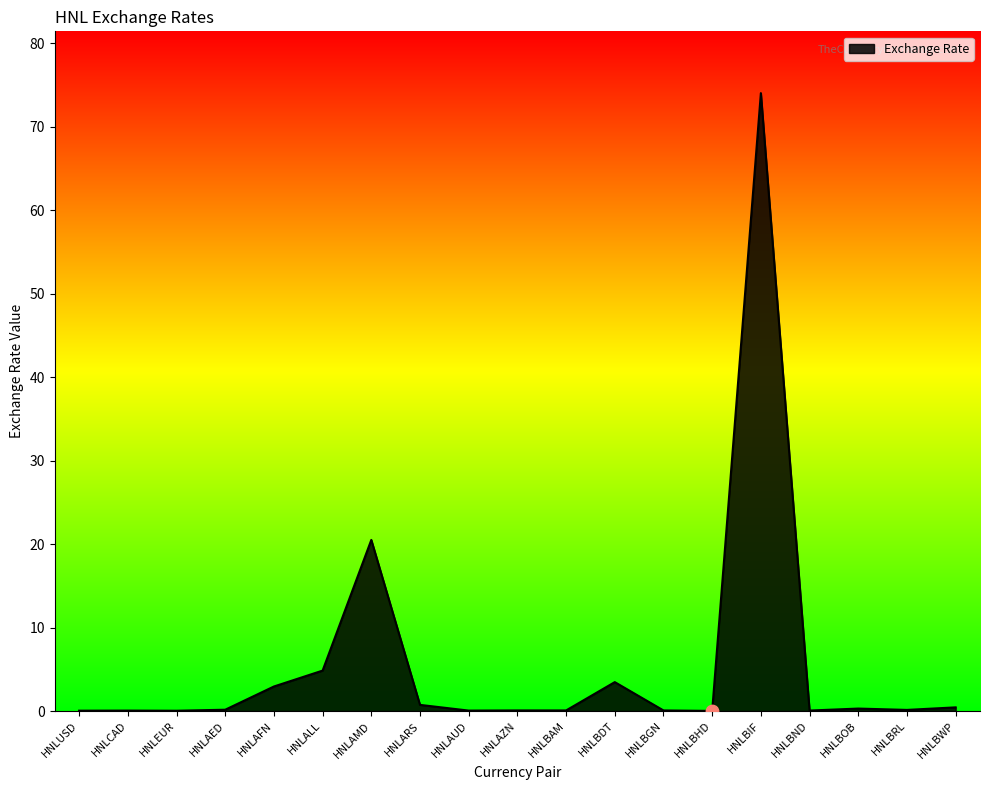

What is the ratio of the value at HNLBDT to the value at HNLAFN?

1.2